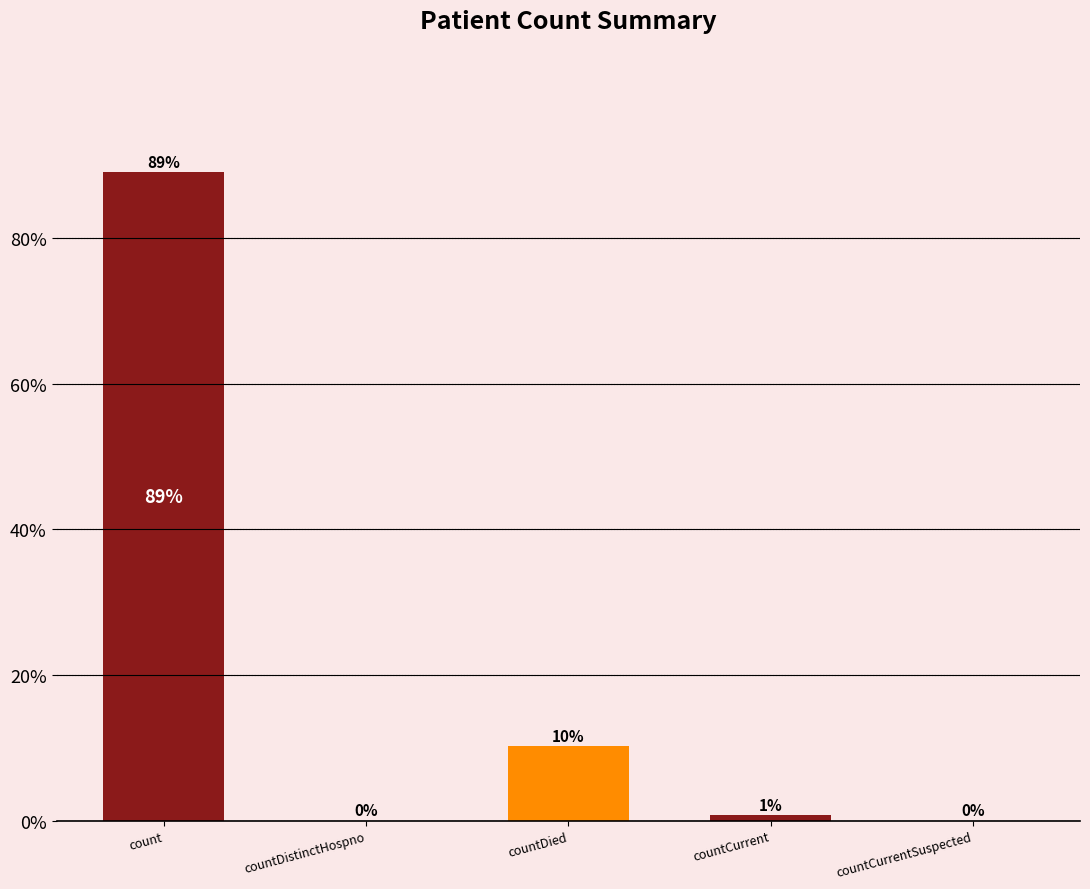

Rank the categories by value from highest to lowest.

count, countDied, countCurrent, countDistinctHospno, countCurrentSuspected